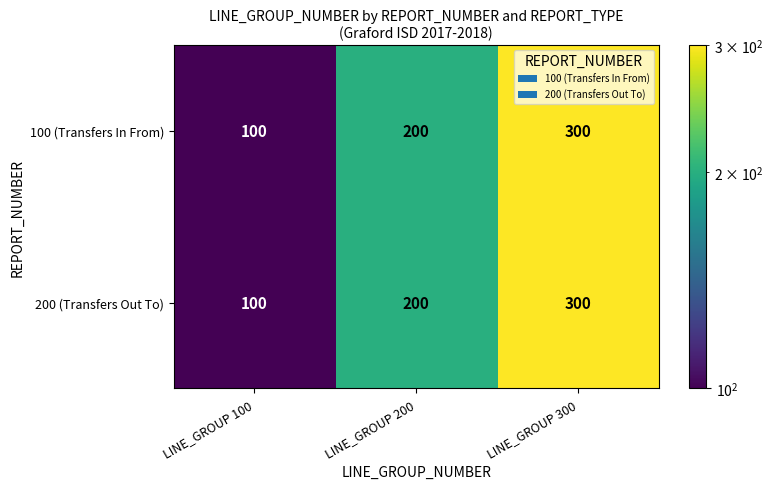

Rank the categories by 100 (Transfers In From) value from lowest to highest.

LINE_GROUP 100, LINE_GROUP 200, LINE_GROUP 300